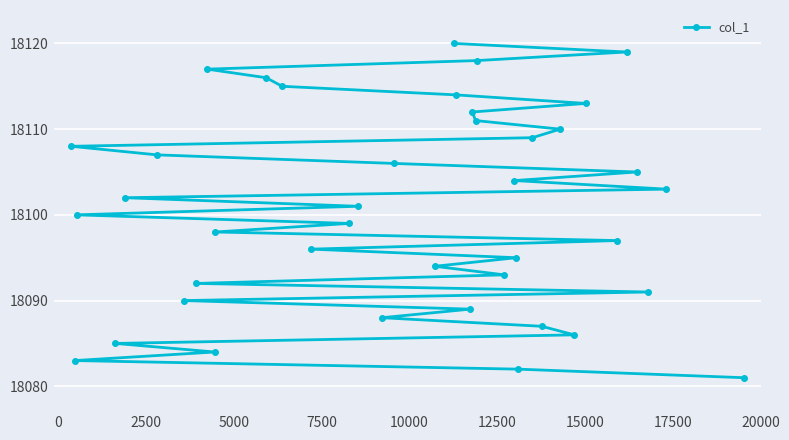

What is the greatest value displayed?

18120